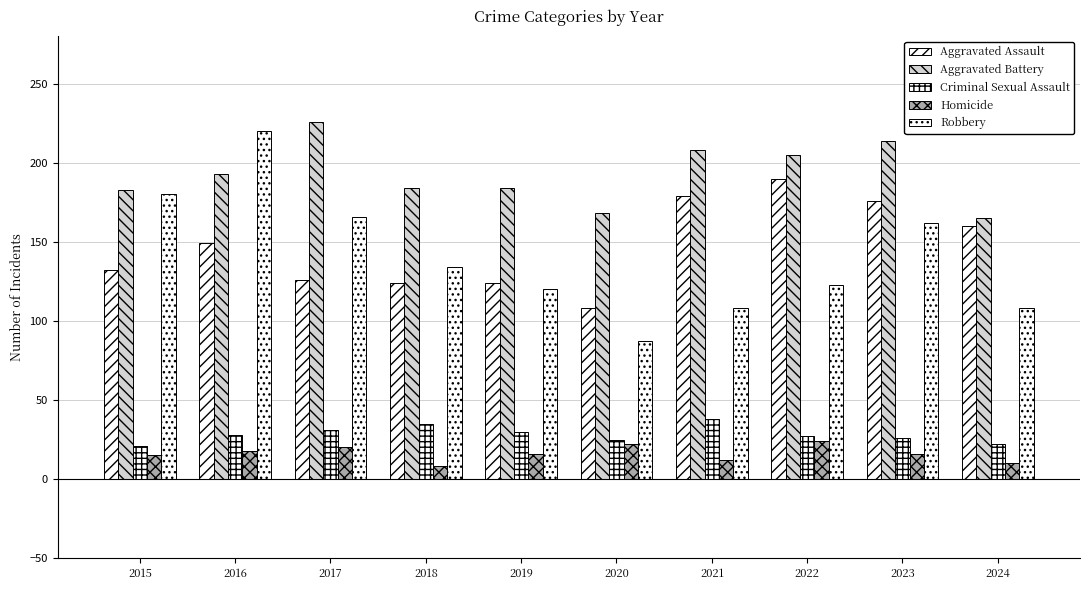

What is the maximum value shown in the chart?

226